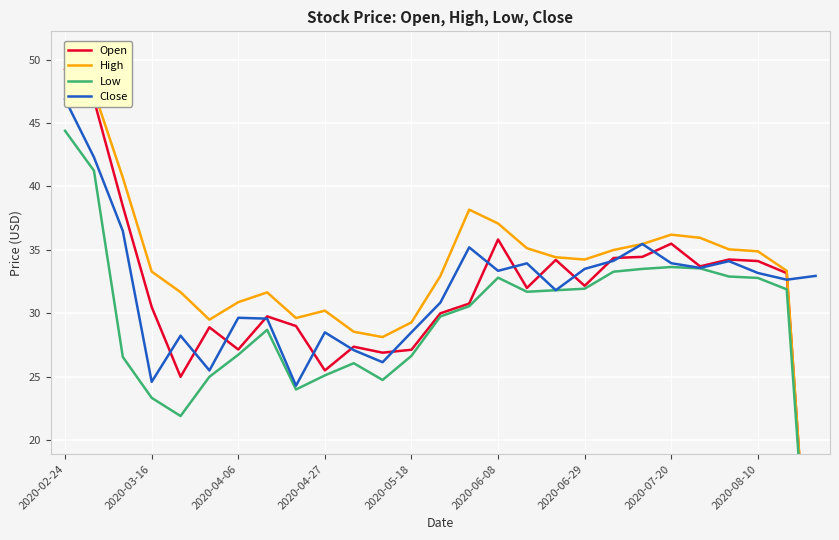

What is the value of the Low point at the 18th from the left?

31.8